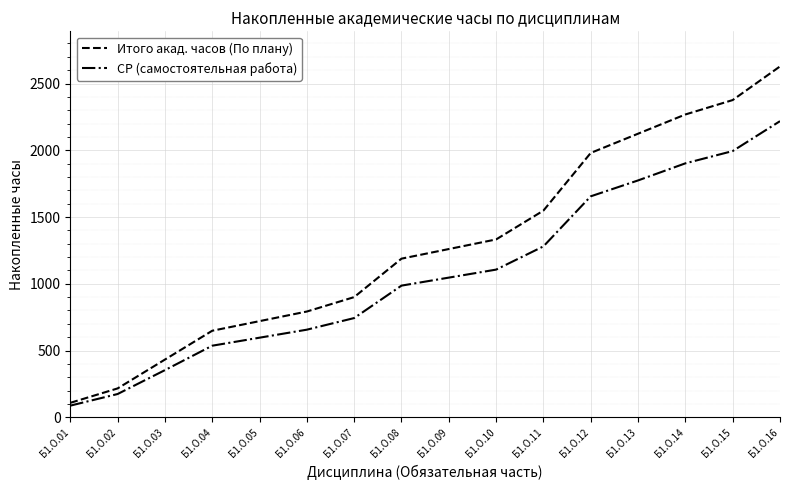

Does the chart display data point markers on the line(s)?

No